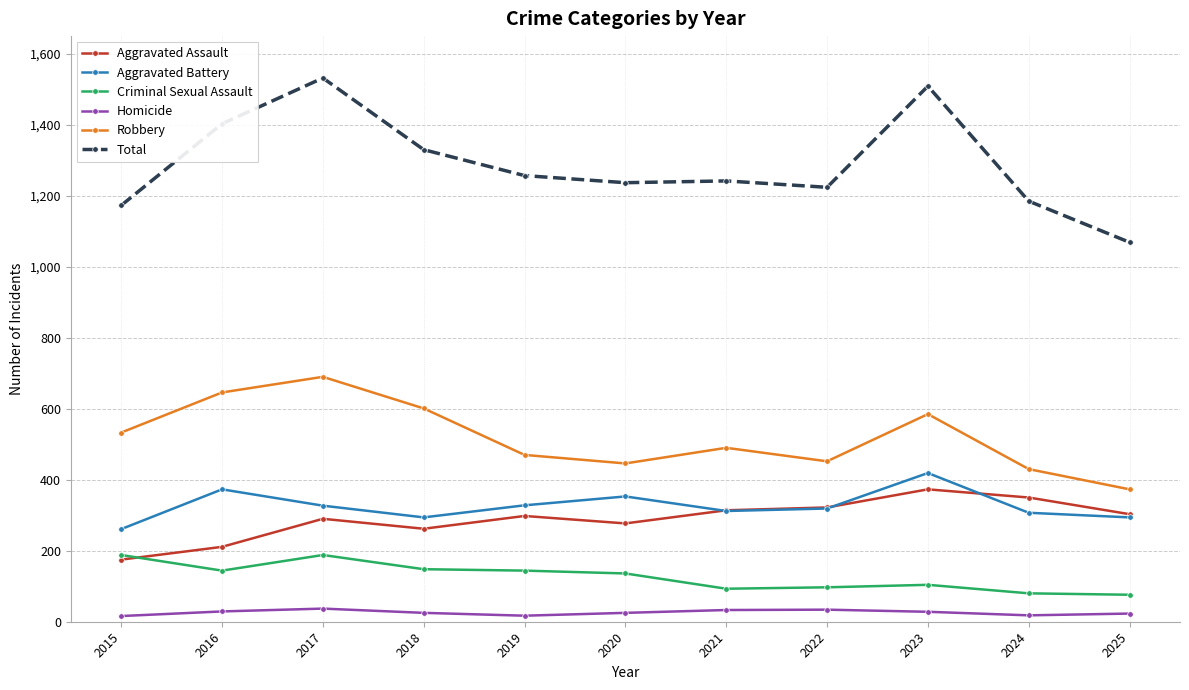

True or false: Aggravated Battery and Robbery cross at least once.

False